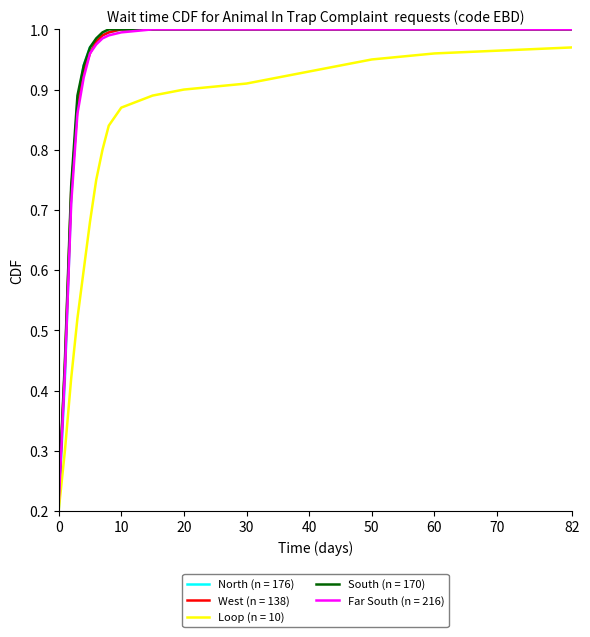

True or false: West (n = 138) and Loop (n = 10) intersect in this chart.

False